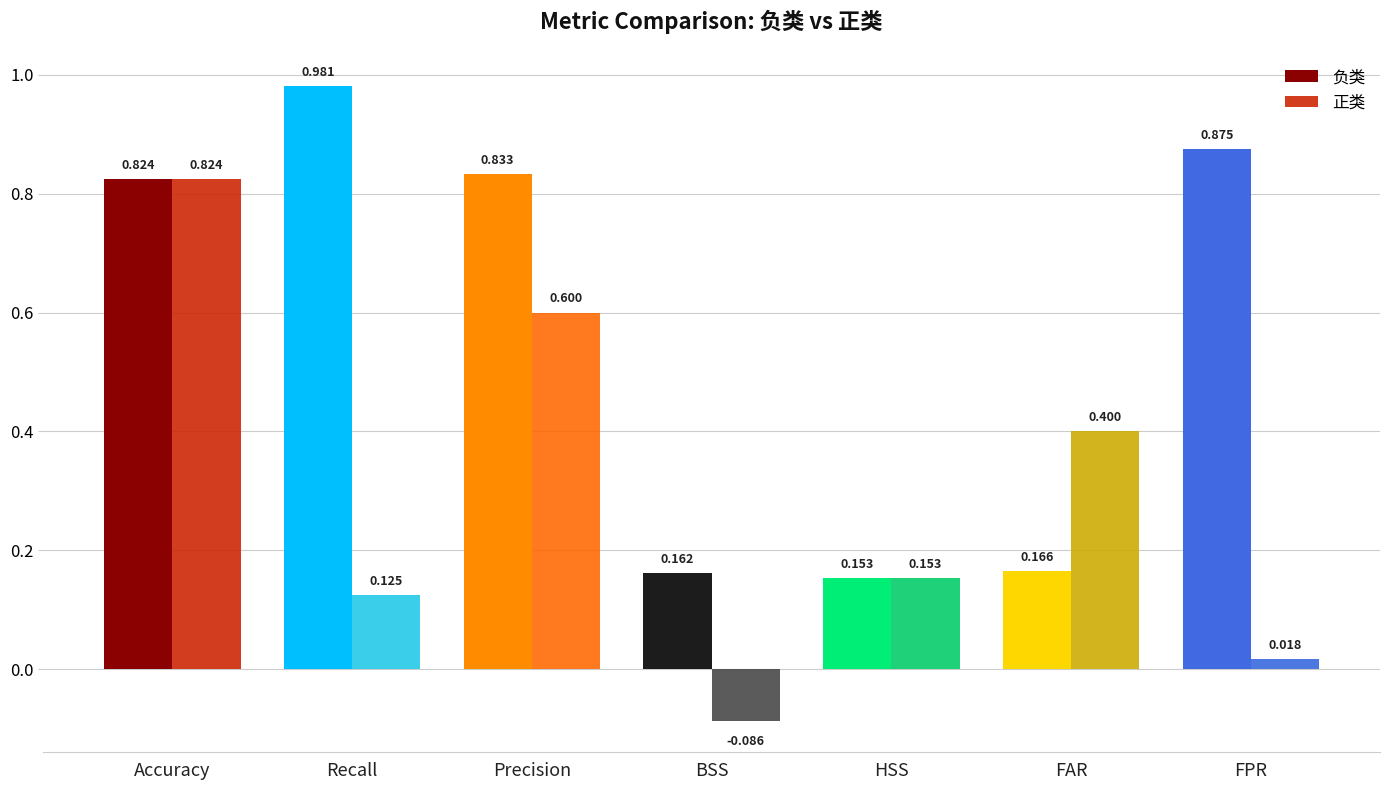

Rank the series at Recall from lowest to highest value.

正类, 负类